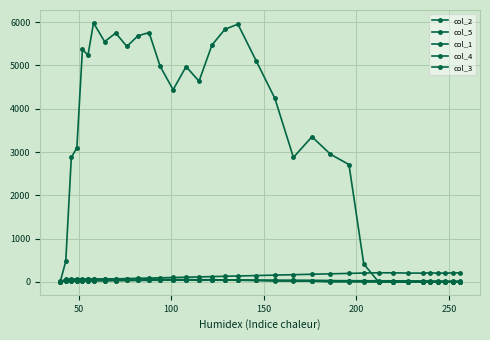

How many series are shown in this chart?

5